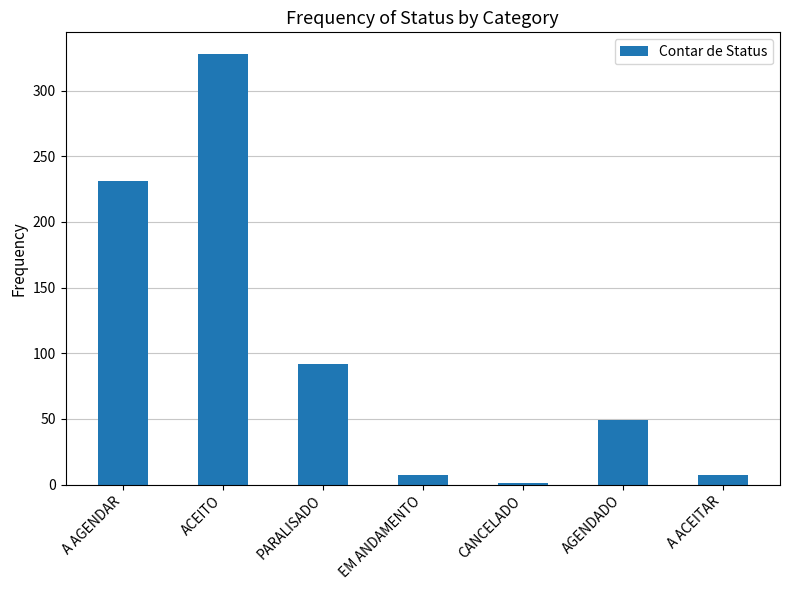

How many distinct data groups are displayed?

1